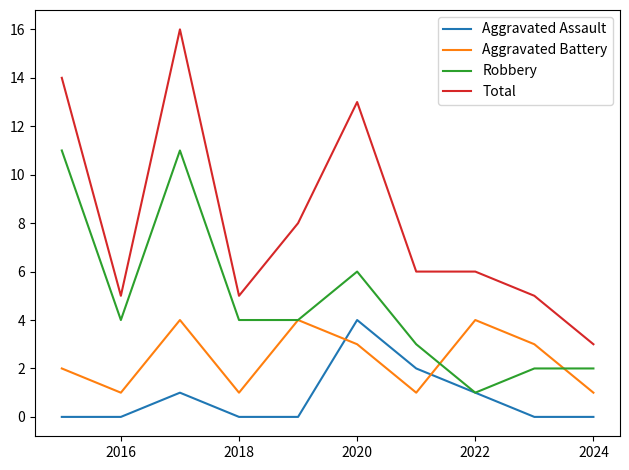

True or false: Robbery and Total cross at least once.

False